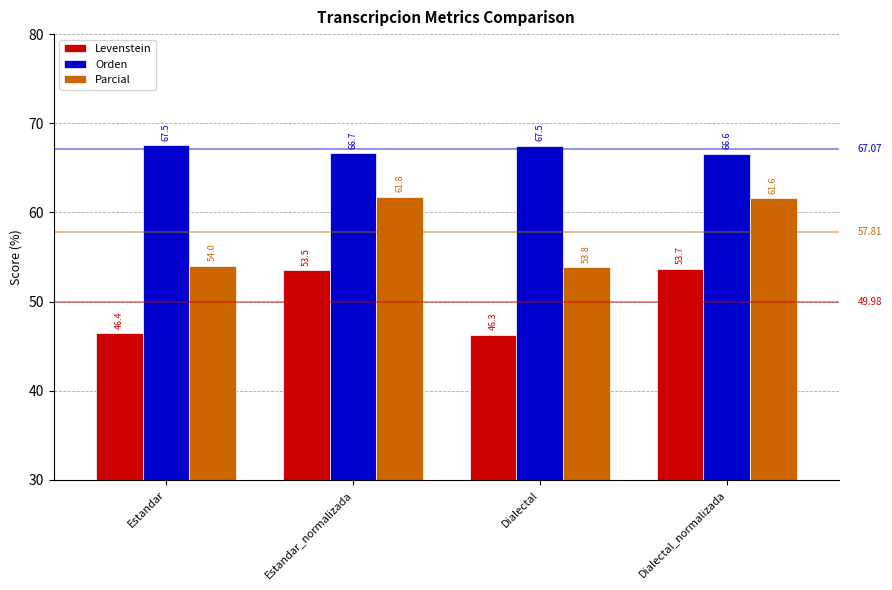

What is the smallest value displayed?

46.3